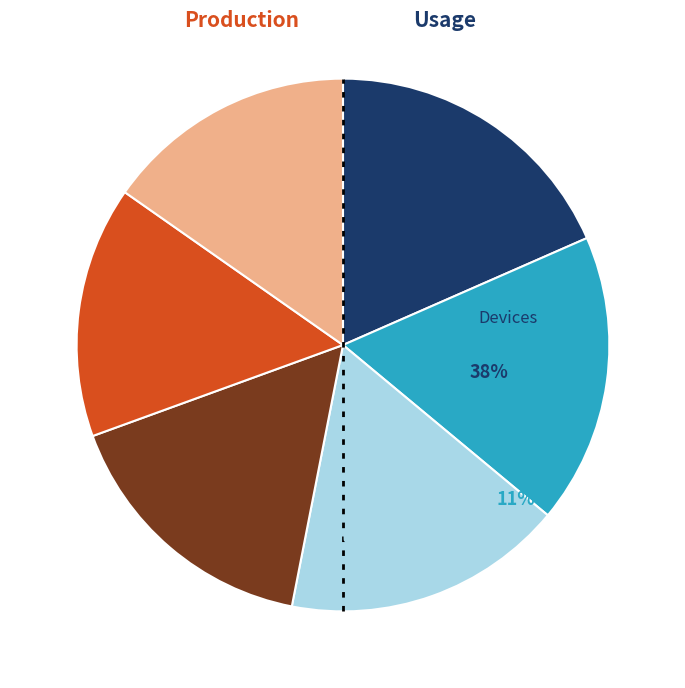

How many slices are in this pie chart?

6